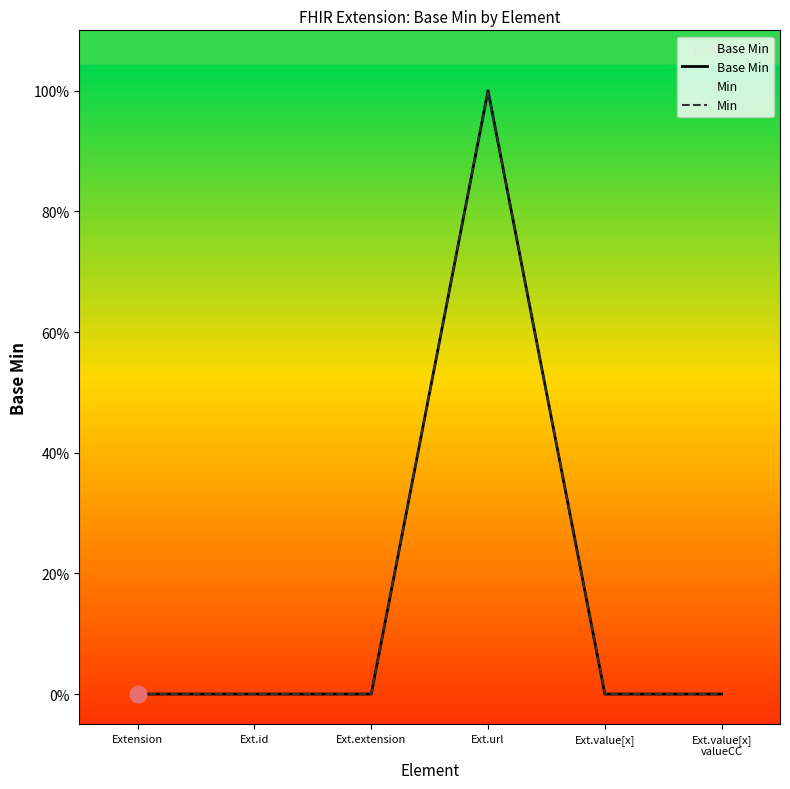

At which label does Base Min reach its minimum?

Extension